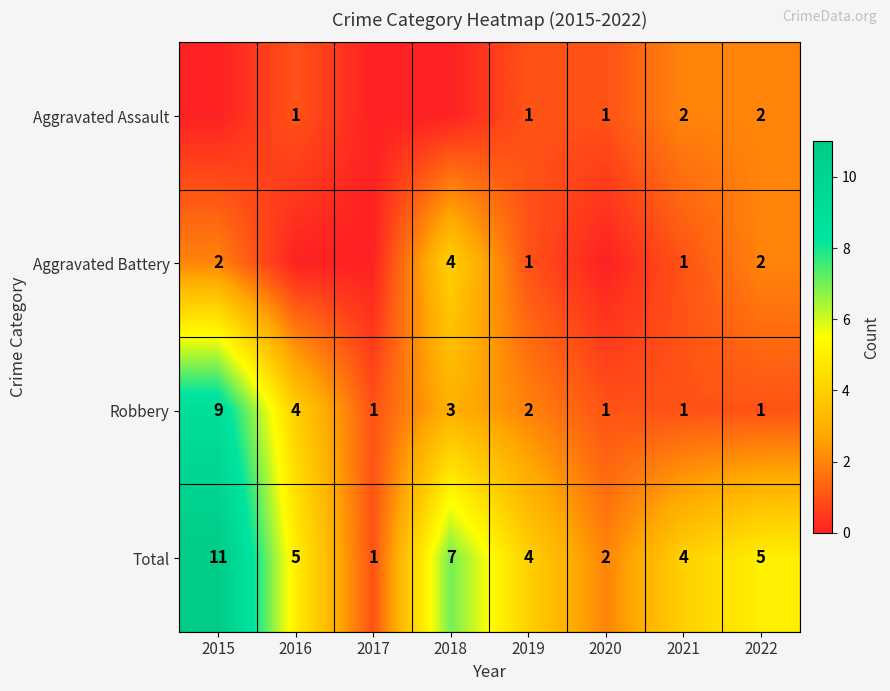

The value of Aggravated Assault at 2020 is 1. True or false?

True